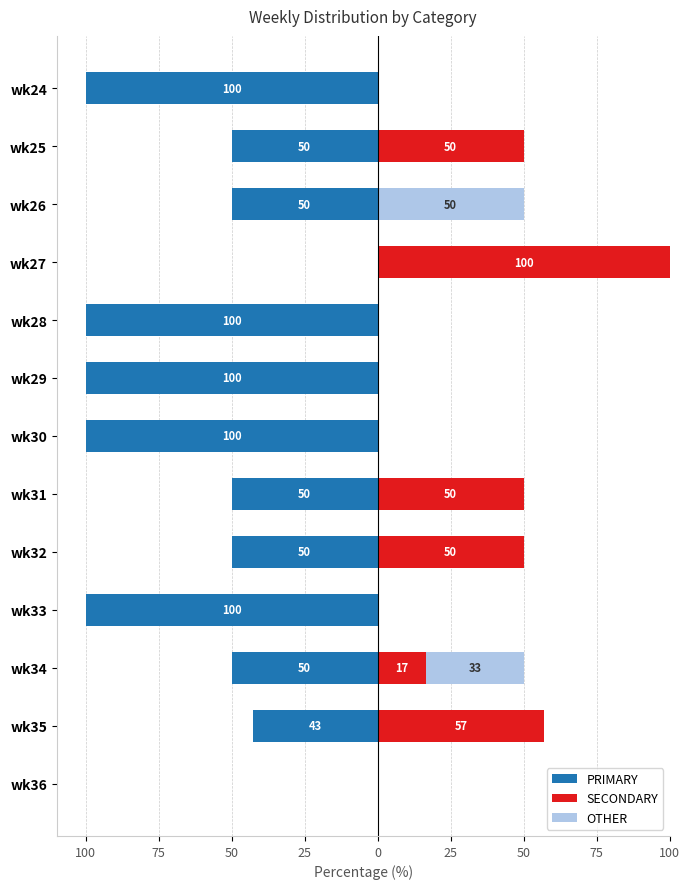

How many values in the OTHER series exceed 0?

2